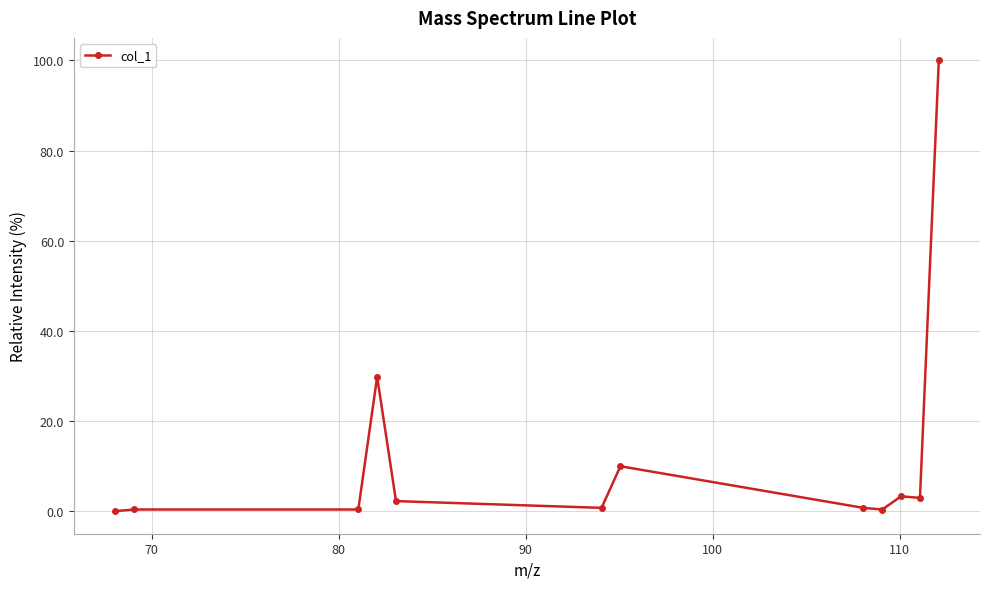

True or false: there are more than 1 points higher than both neighbors.

True